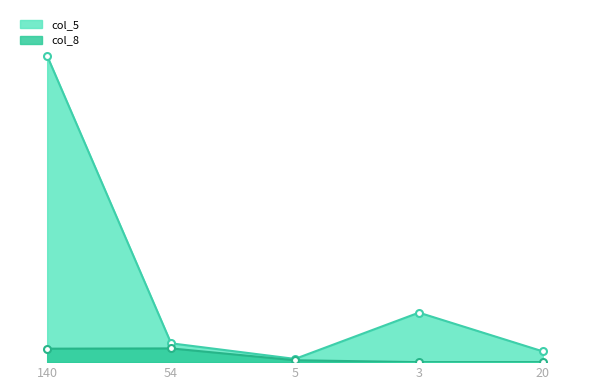

Is the value of col_5 at 3 greater than the value of col_8 at 3?

Yes